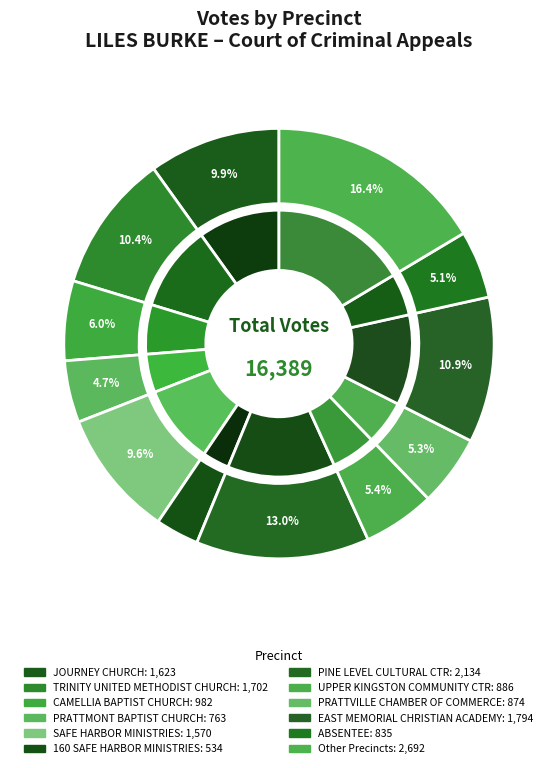

To the nearest percent, what percentage of the pie is TRINITY UNITED METHODIST CHURCH?

10%